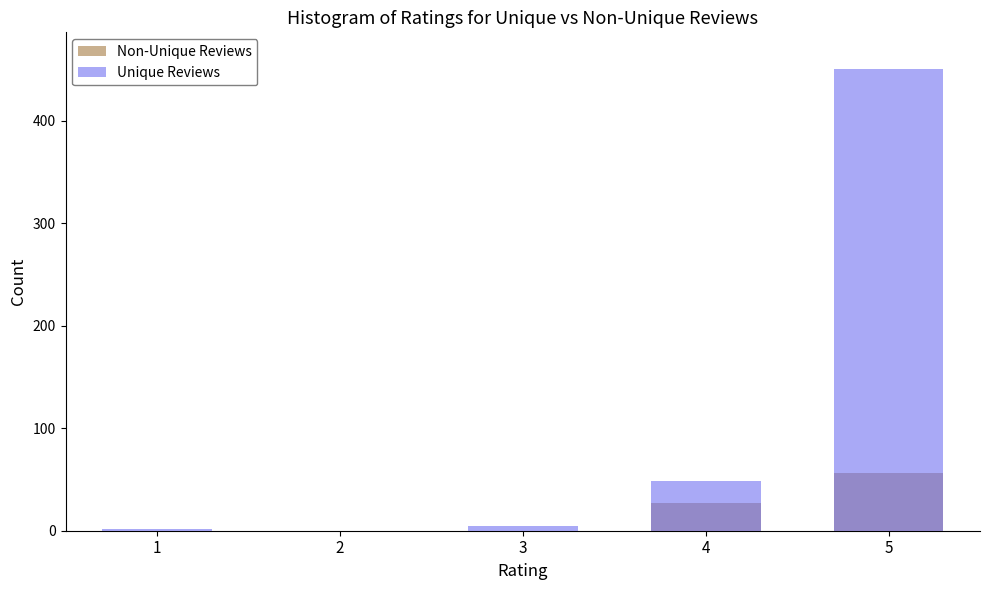

What is the sum of all Non-Unique Reviews values?

83